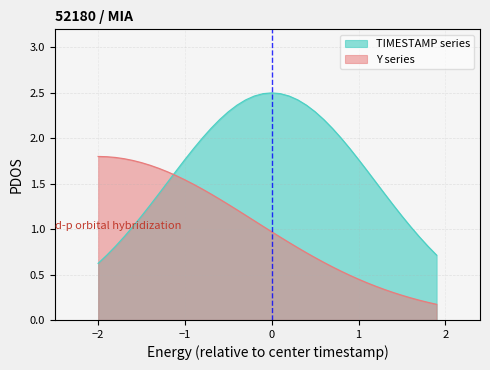

List the series in order of their peak value, lowest first.

Y series, TIMESTAMP series